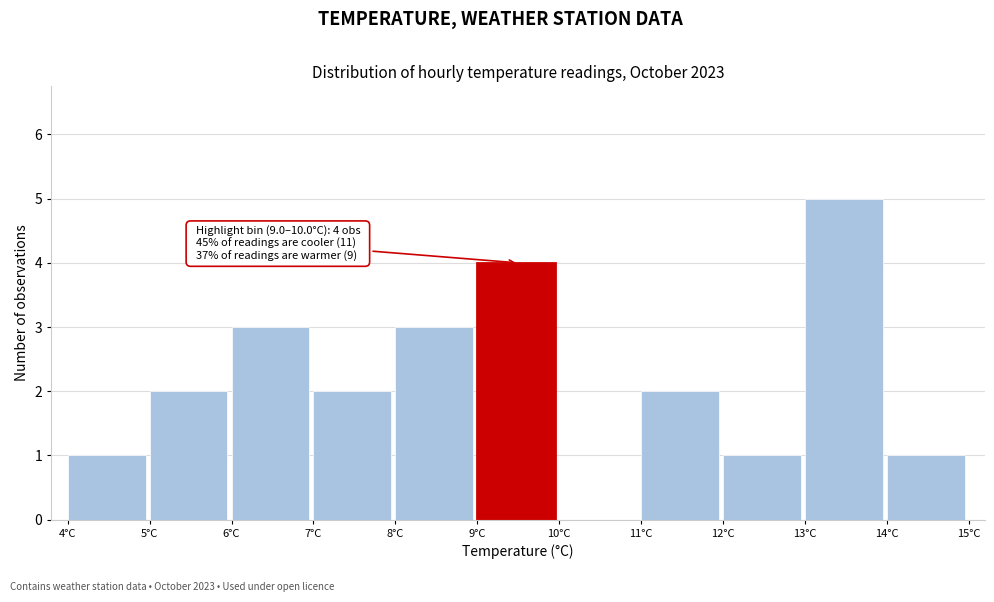

Which range on the x-axis has the tallest bar?

13 to 14